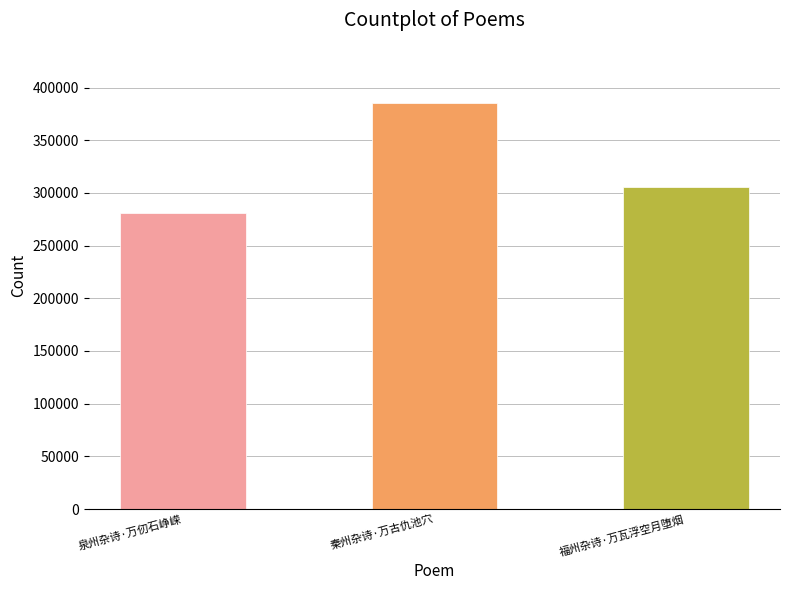

At which label is the value closest to 332684?

福州杂诗·万瓦浮空月堕烟